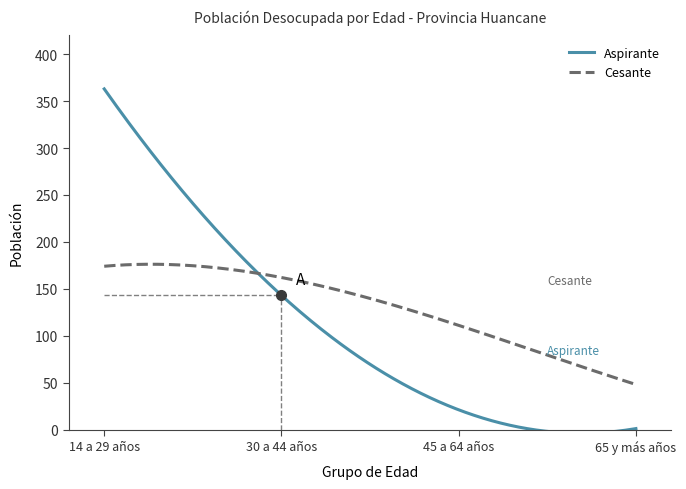

List the series in order of their overall mean, highest first.

Cesante, Aspirante